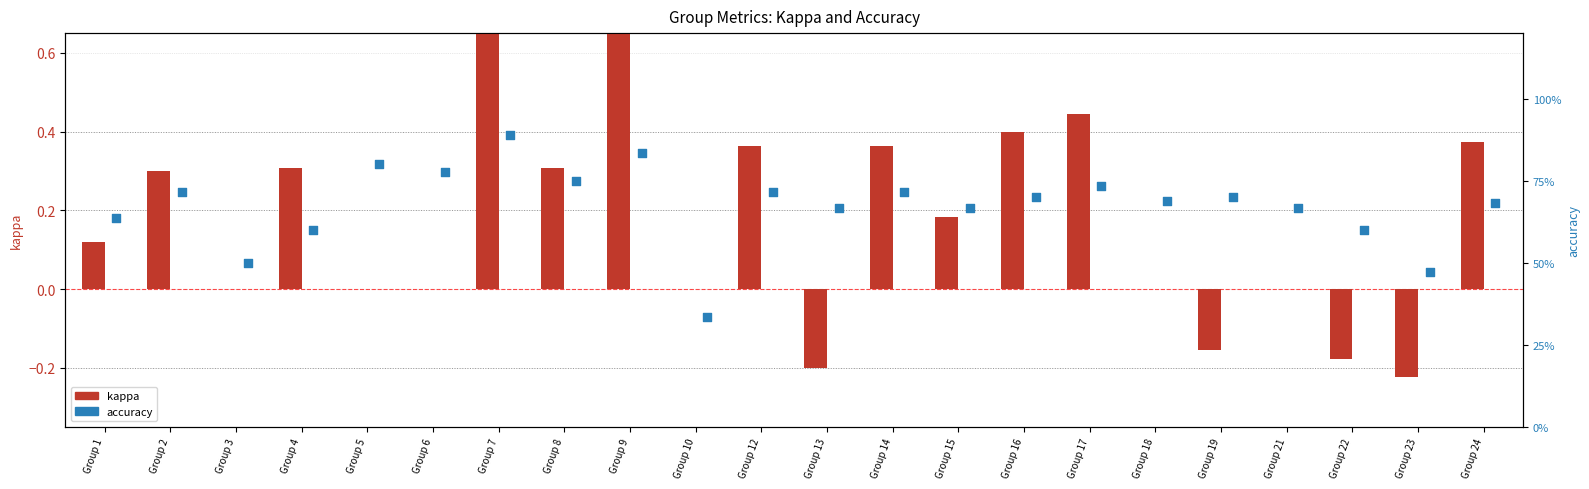

Which series reaches the maximum Y coordinate?

accuracy